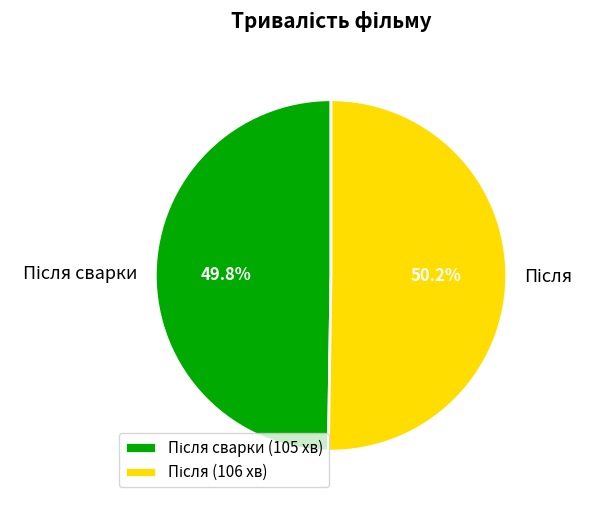

Is there any slice that represents more than half of the pie?

Yes